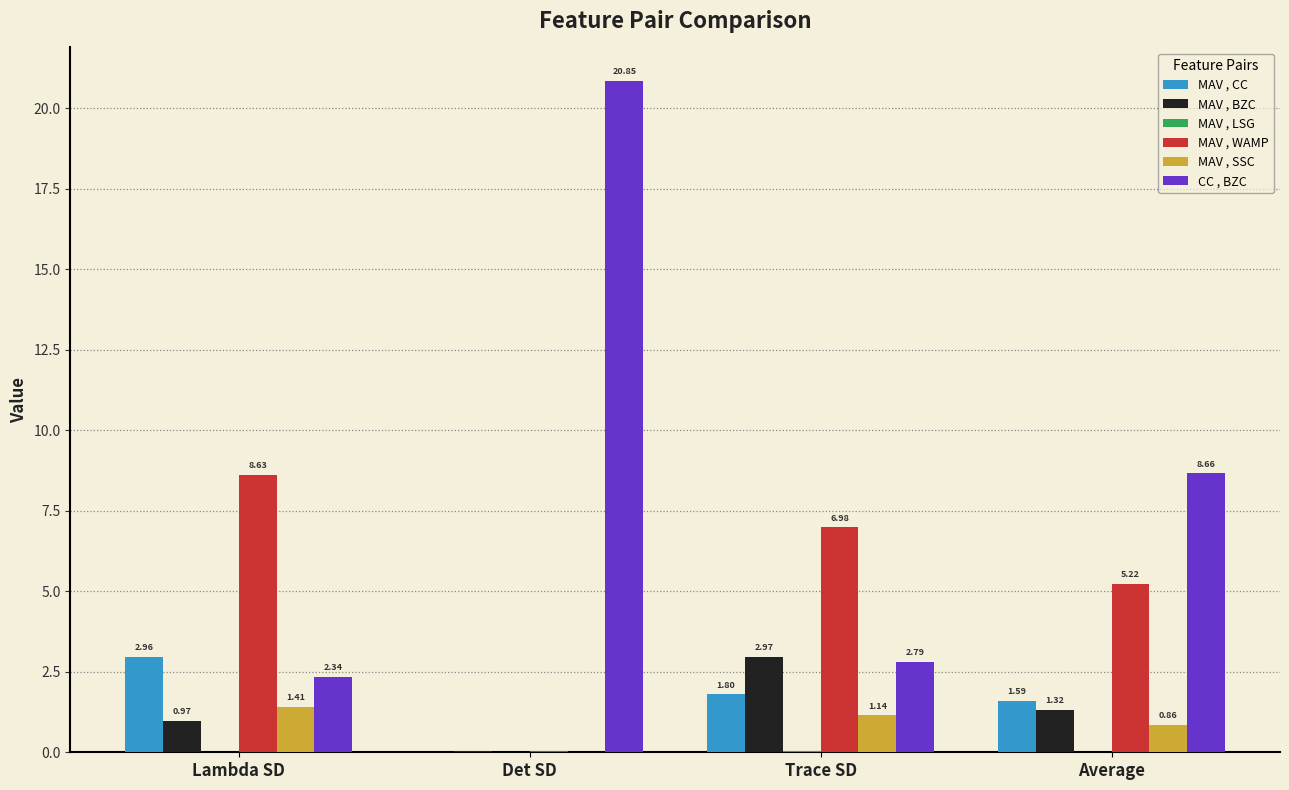

Is the value of CC , BZC at Lambda SD greater than the value of MAV , WAMP at Lambda SD?

No